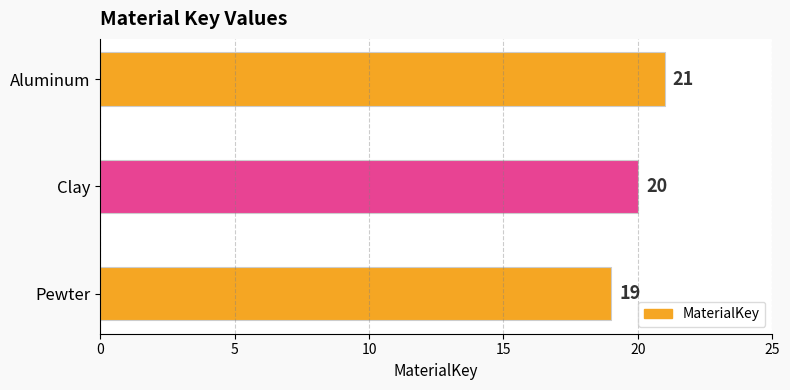

What is the difference between the maximum and second lowest values?

1